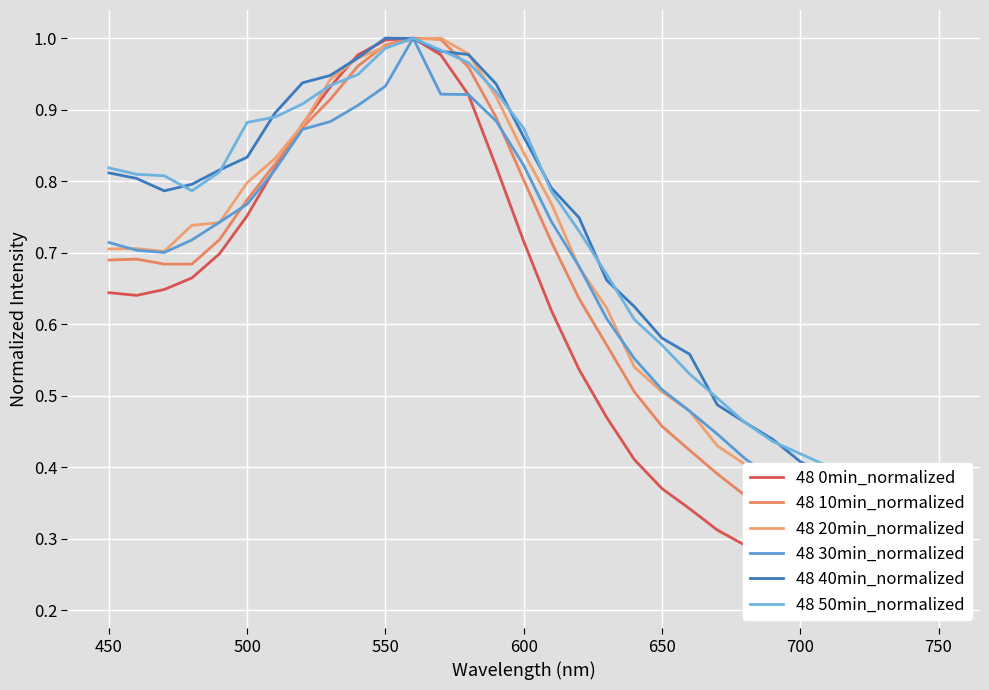

List the series in order of their peak value, lowest first.

48 0min_normalized, 48 10min_normalized, 48 20min_normalized, 48 30min_normalized, 48 40min_normalized, 48 50min_normalized